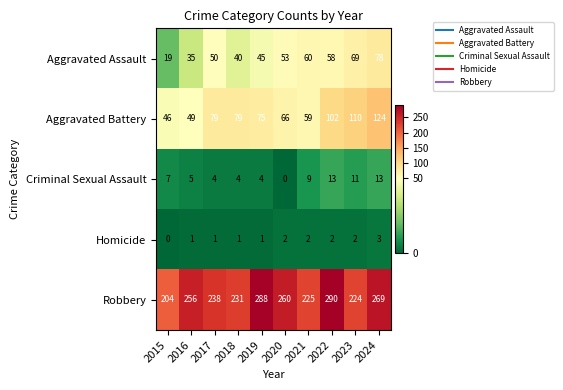

At which category is the sum across all series the highest?

2024